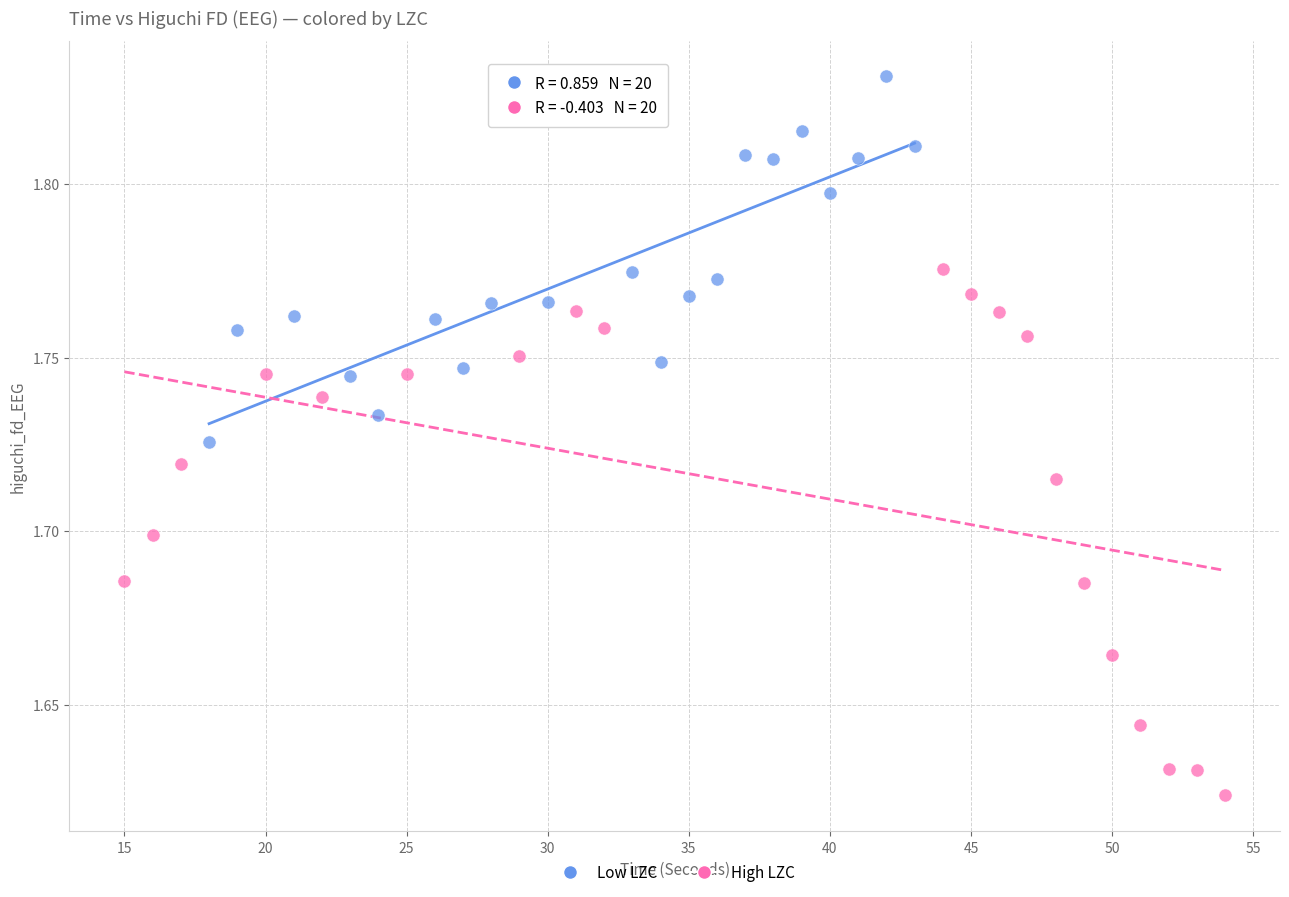

Which series contains the lowest Y value?

High LZC